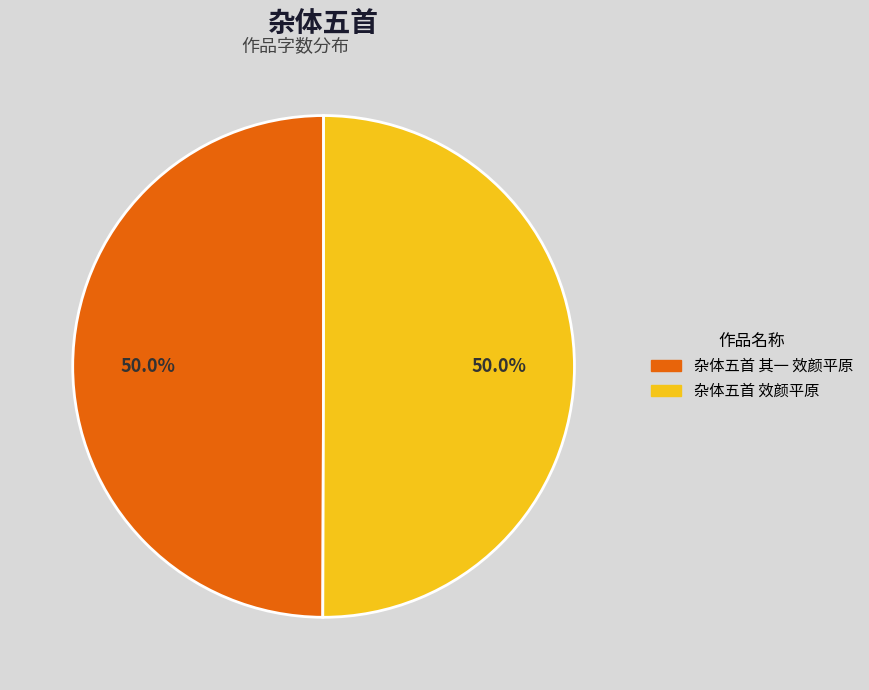

To the nearest percent, what percentage of the pie is 杂体五首 其一 效颜平原?

50%